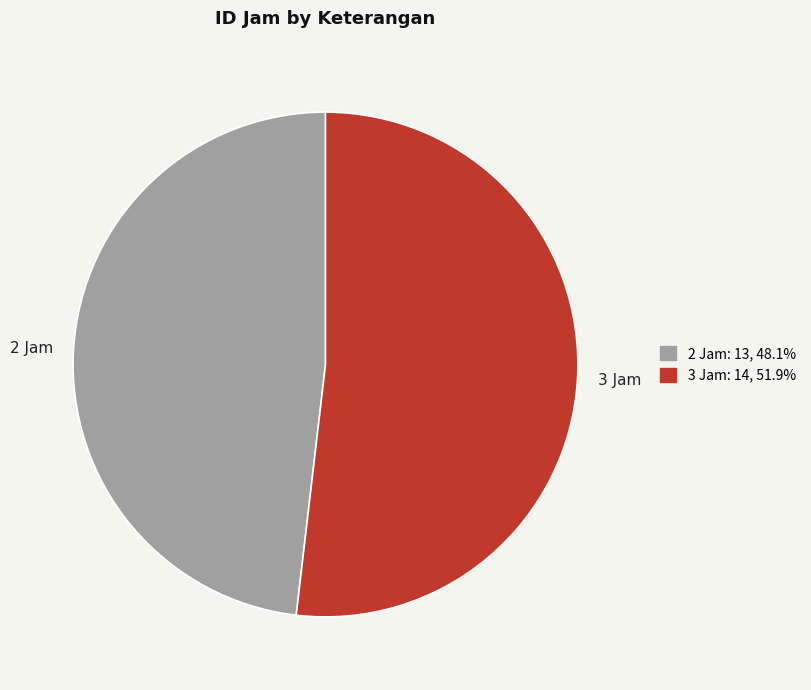

Between 2 Jam and 3 Jam, which is larger?

3 Jam